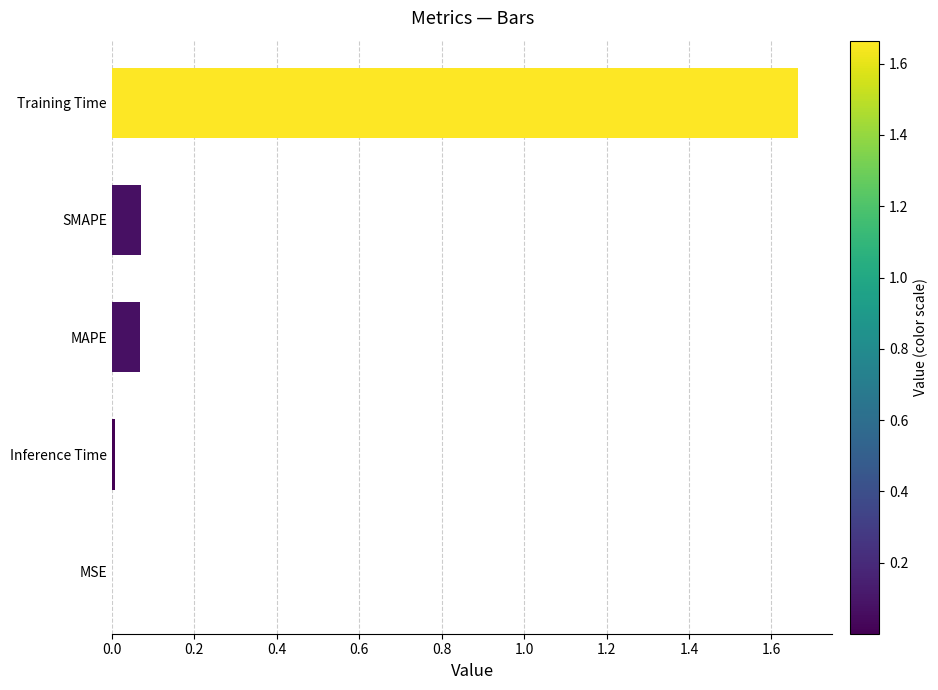

True or false: the data shows 0.0 at Inference Time.

True